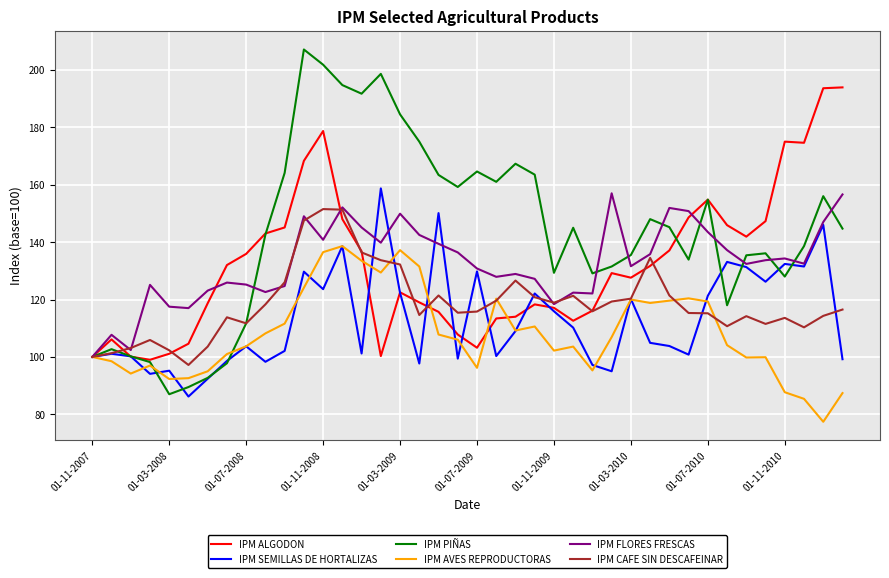

Which series has the largest total across all categories?

IPM PIÑAS